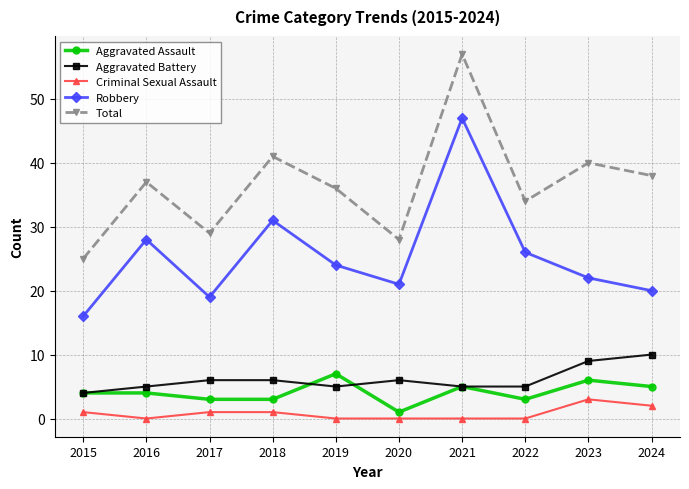

At which label does Aggravated Assault reach its minimum?

2020